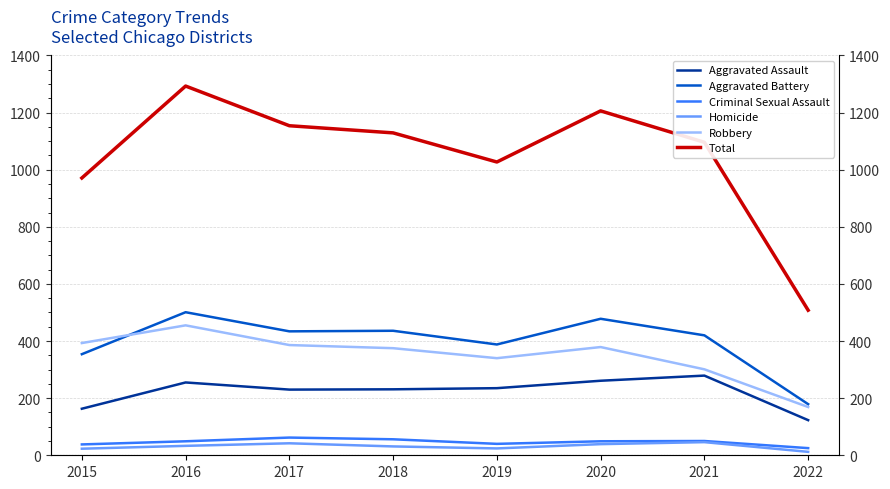

Is the value of Total at 2020 greater than the value of Robbery at 2021?

Yes